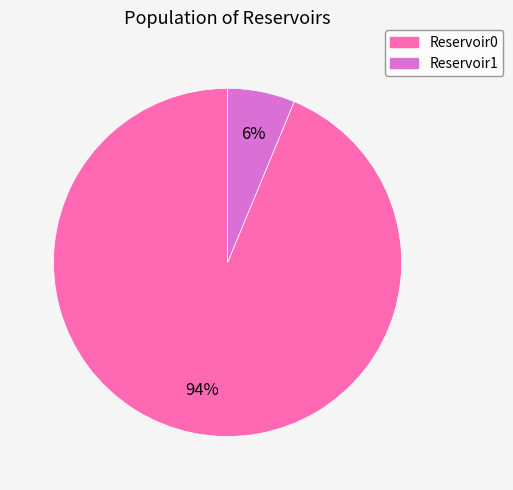

To the nearest percent, what portion does Reservoir1 represent?

6%